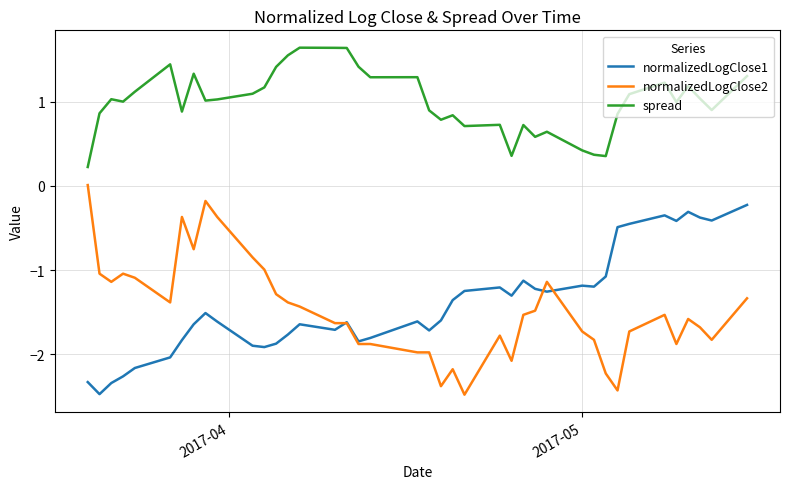

True or false: spread and normalizedLogClose2 cross at least once.

False